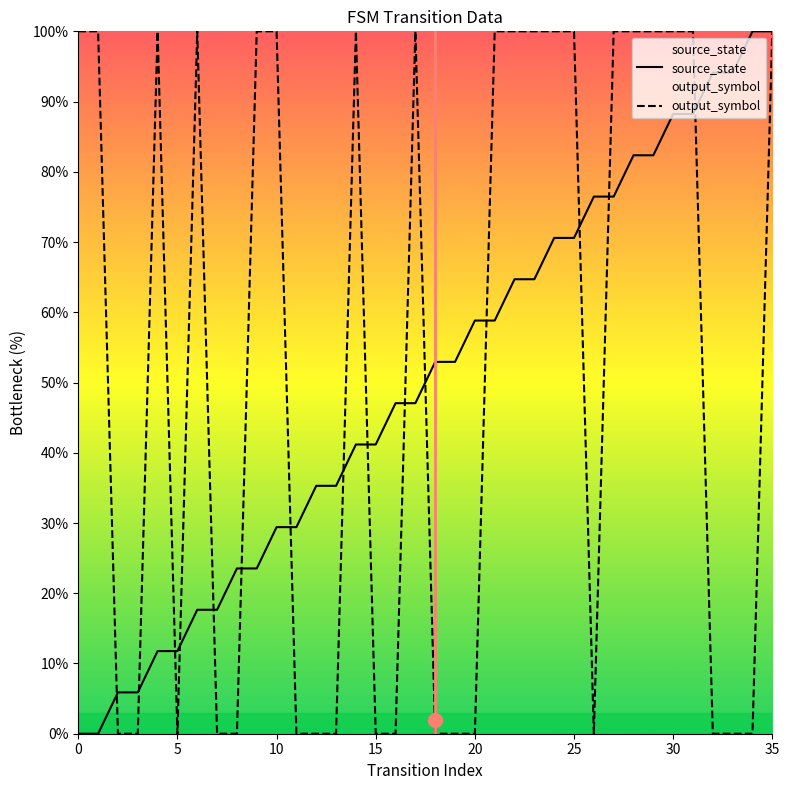

How many positive values does the output_symbol series have?

19